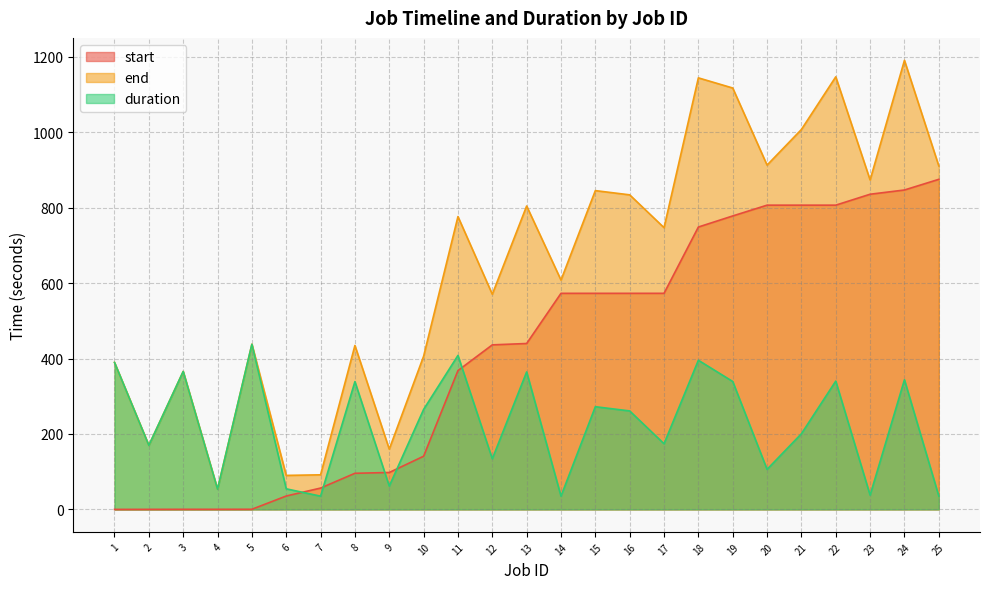

True or false: start and duration cross at least once.

True